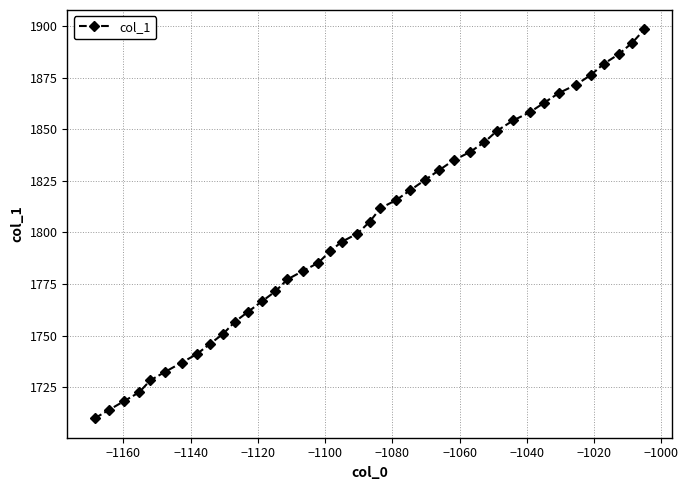

What is the value of the 14th point from the left?

1771.4